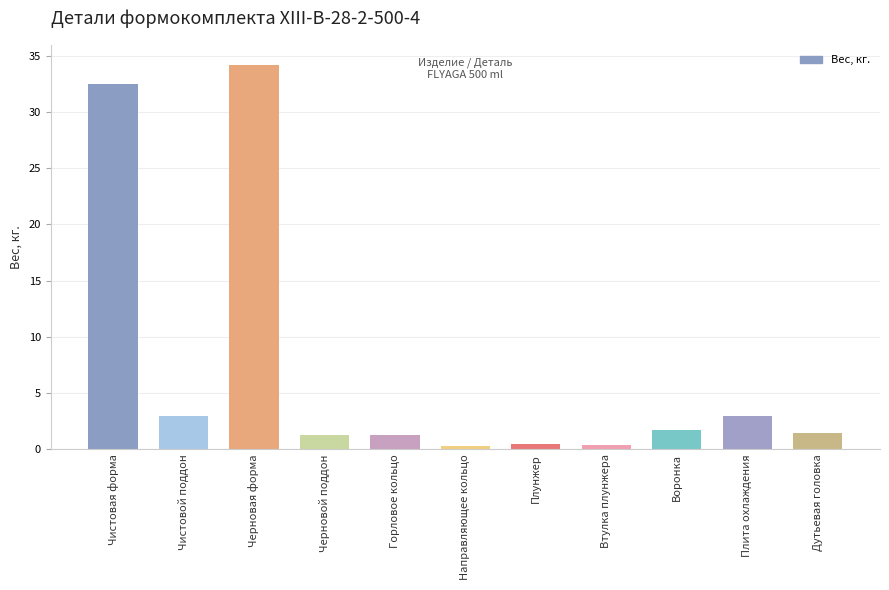

What is the change in value from Черновой поддон to Воронка?

+0.4